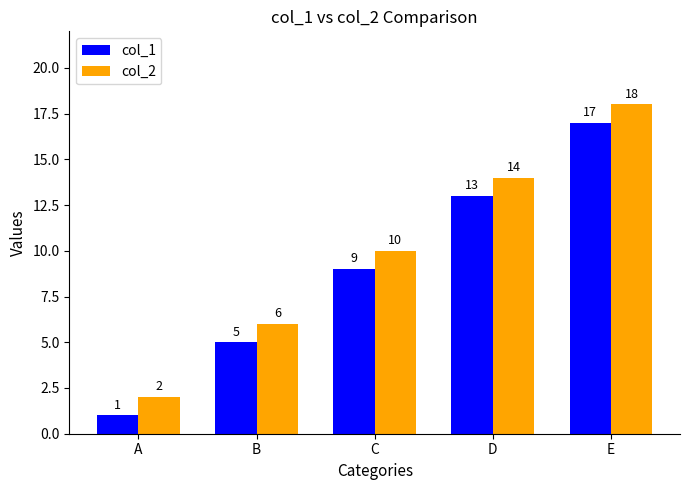

The col_2 series shows 8 at B. True or false?

False